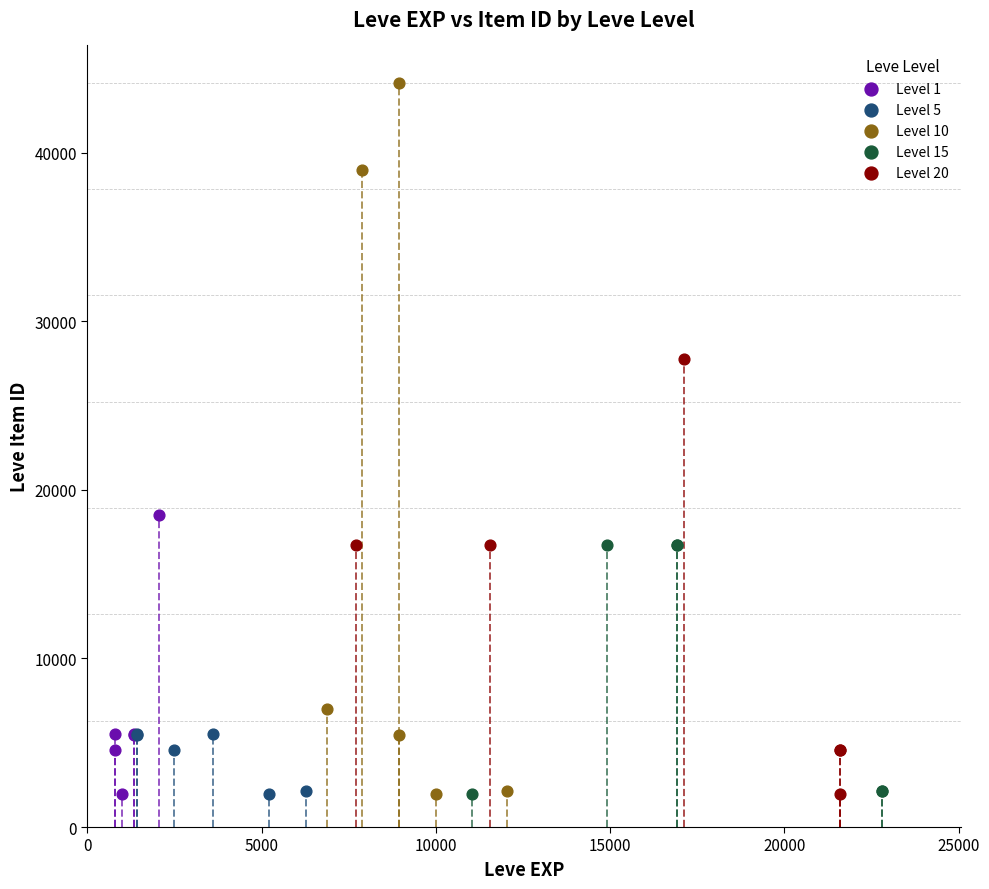

Which series has the largest Y range (max minus min)?

Level 10